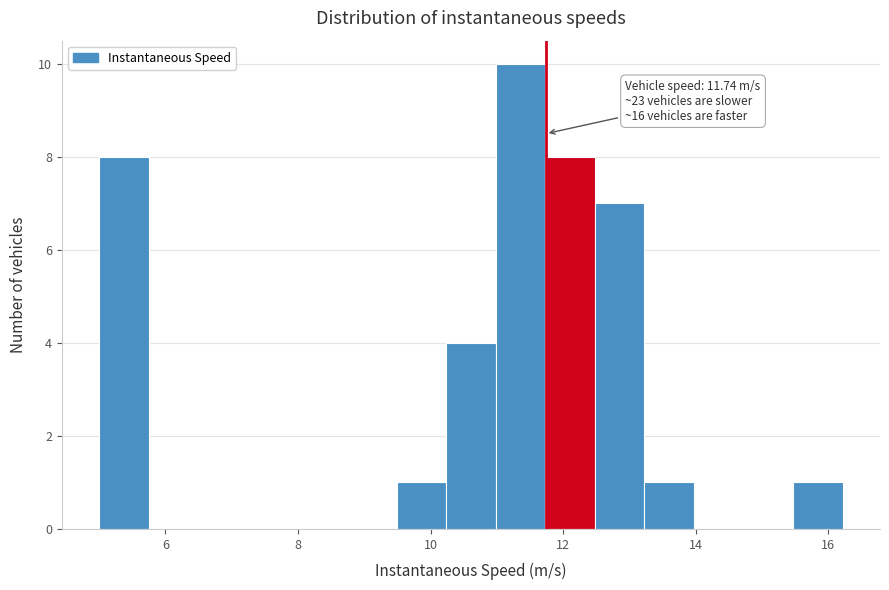

Around what value on the x-axis is the tallest bar? Give the approximate position of its centre, as read against the axis.

11.4